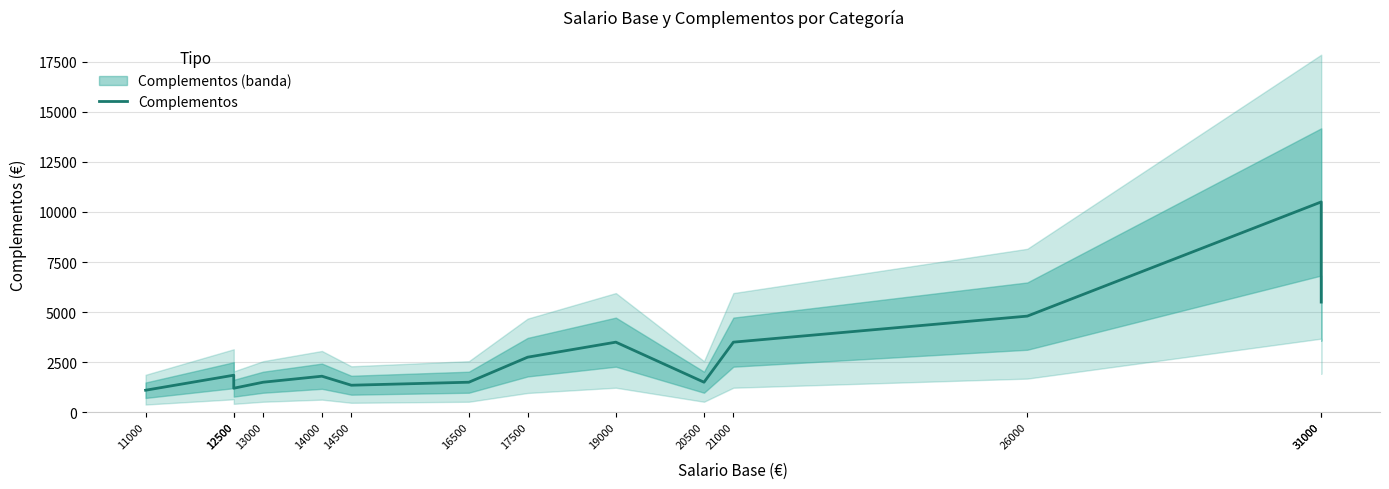

What is the average value?

3025